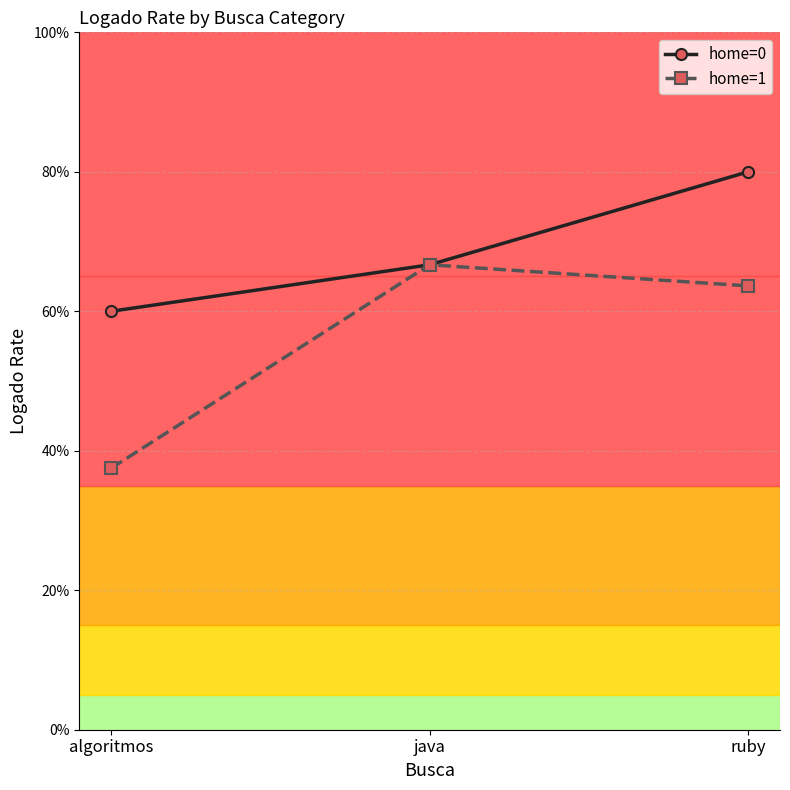

Reading left to right, what are all the values shown in this chart?

home=0: 0.6	0.7	0.8
home=1: 0.4	0.7	0.6